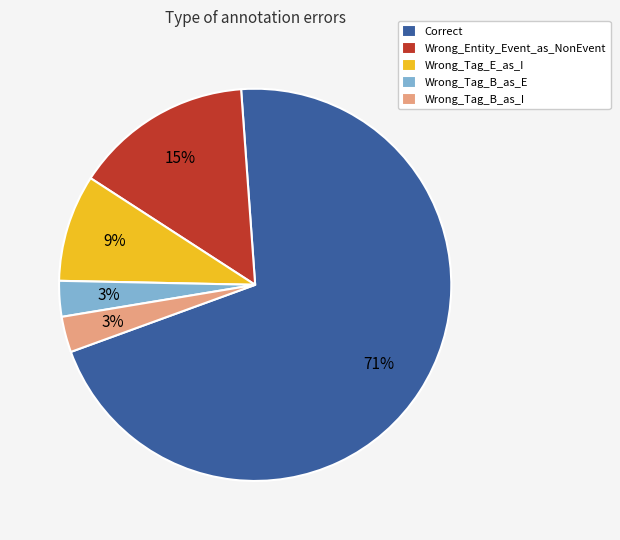

Count the number of slices in the pie.

5